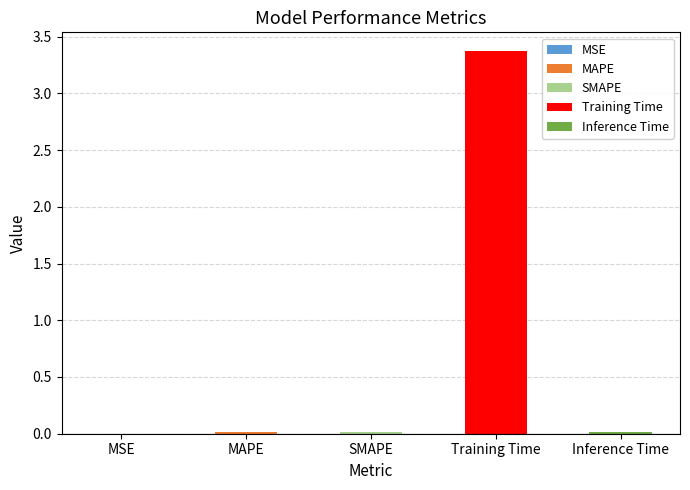

Reading left to right, what are all the values shown in this chart?

MSE=0.0	MAPE=0.0	SMAPE=0.0	Training Time=3.4	Inference Time=0.0